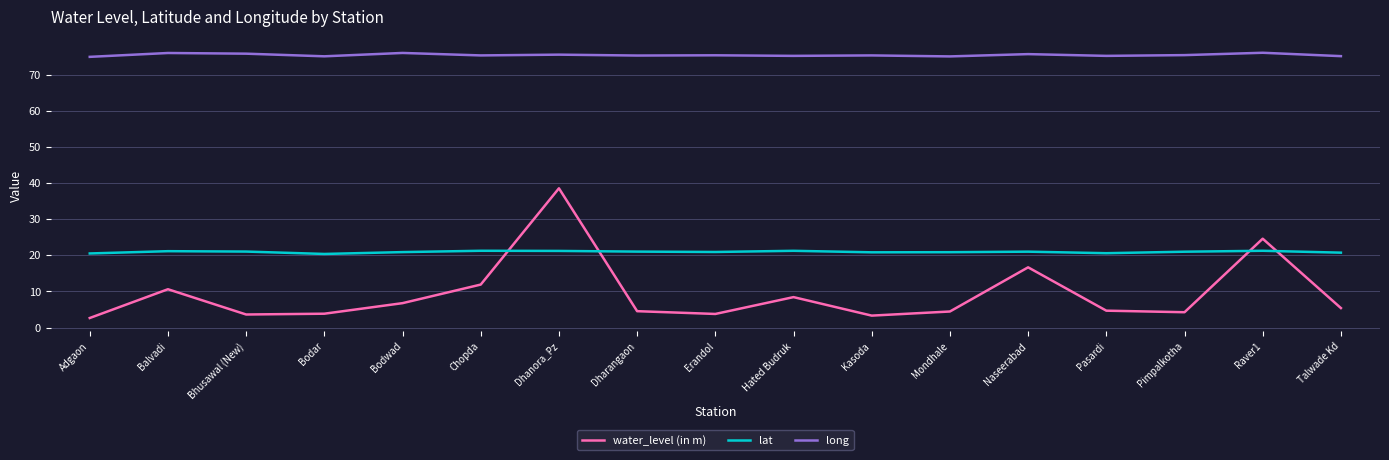

How many interior local peaks does the water_level (in m) series have?

5